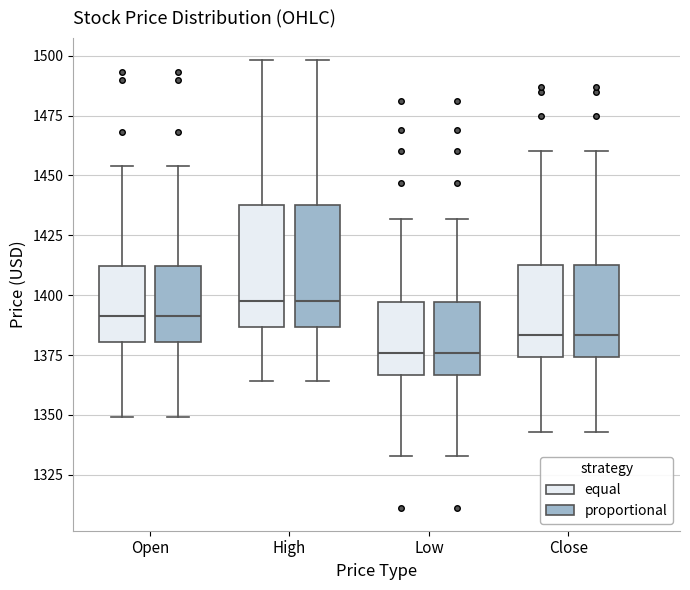

Reading left to right, read every box against the y-axis: the position of its median line, the range the box covers, and the ends of its whiskers. The values are not printed on the chart, so give them approximately, as read against the axis.

Open (equal): median 1390, box 1380 to 1410, whiskers 1350 to 1455
Open (proportional): median 1390, box 1380 to 1410, whiskers 1350 to 1455
High (equal): median 1400, box 1385 to 1440, whiskers 1365 to 1500
High (proportional): median 1400, box 1385 to 1440, whiskers 1365 to 1500
Low (equal): median 1375, box 1365 to 1395, whiskers 1335 to 1430
Low (proportional): median 1375, box 1365 to 1395, whiskers 1335 to 1430
Close (equal): median 1385, box 1375 to 1415, whiskers 1345 to 1460
Close (proportional): median 1385, box 1375 to 1415, whiskers 1345 to 1460